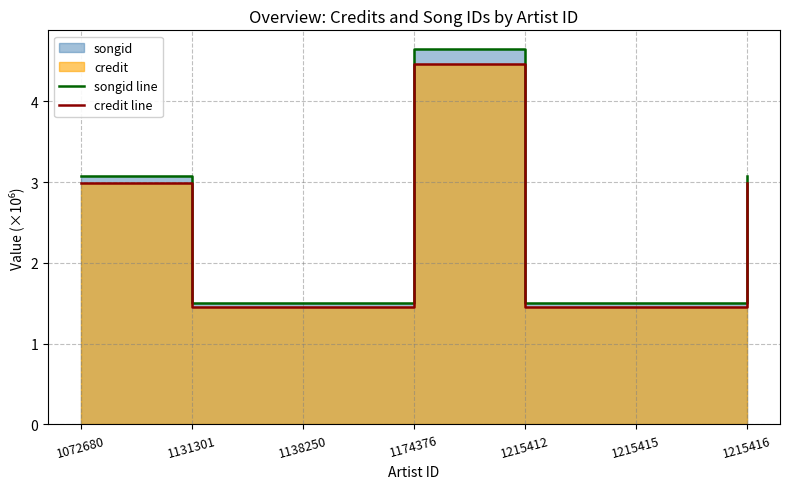

Reading left to right, extract all data points from this chart.

songid line: 1072680=3.1	1131301=1.5	1138250=1.5	1174376=4.6	1215412=1.5	1215415=1.5	1215416=3.1
credit line: 1072680=3.0	1131301=1.5	1138250=1.5	1174376=4.5	1215412=1.5	1215415=1.5	1215416=3.0